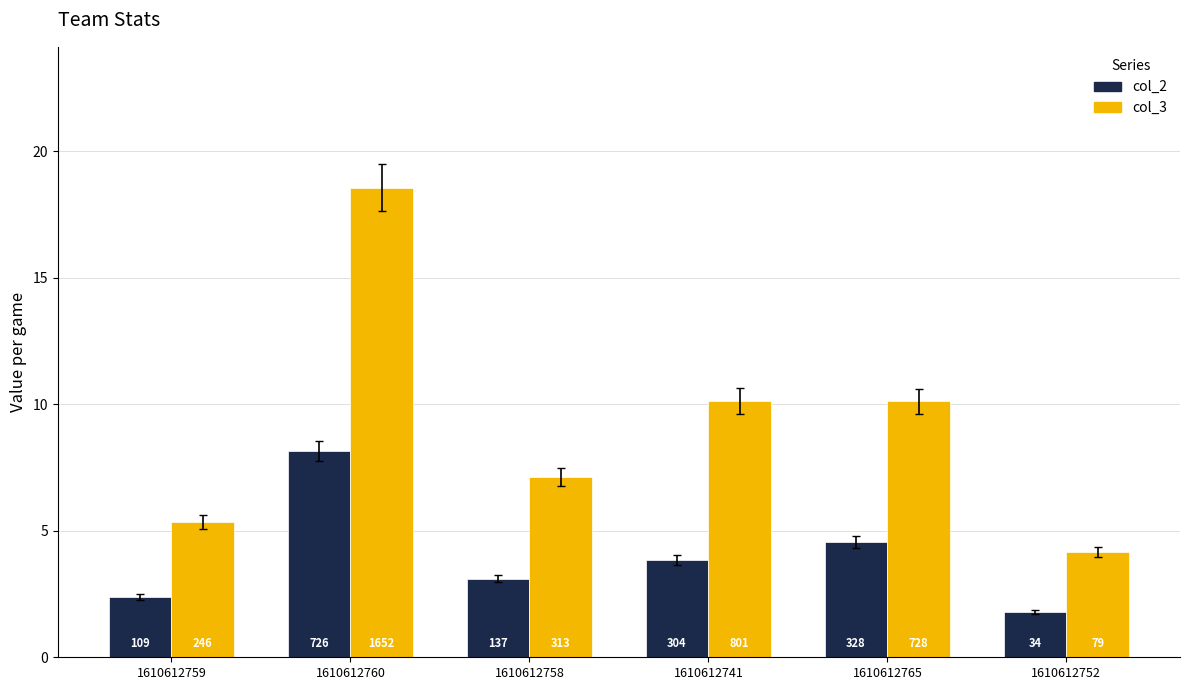

The value of col_3 at 1610612760 is 25.5. True or false?

False